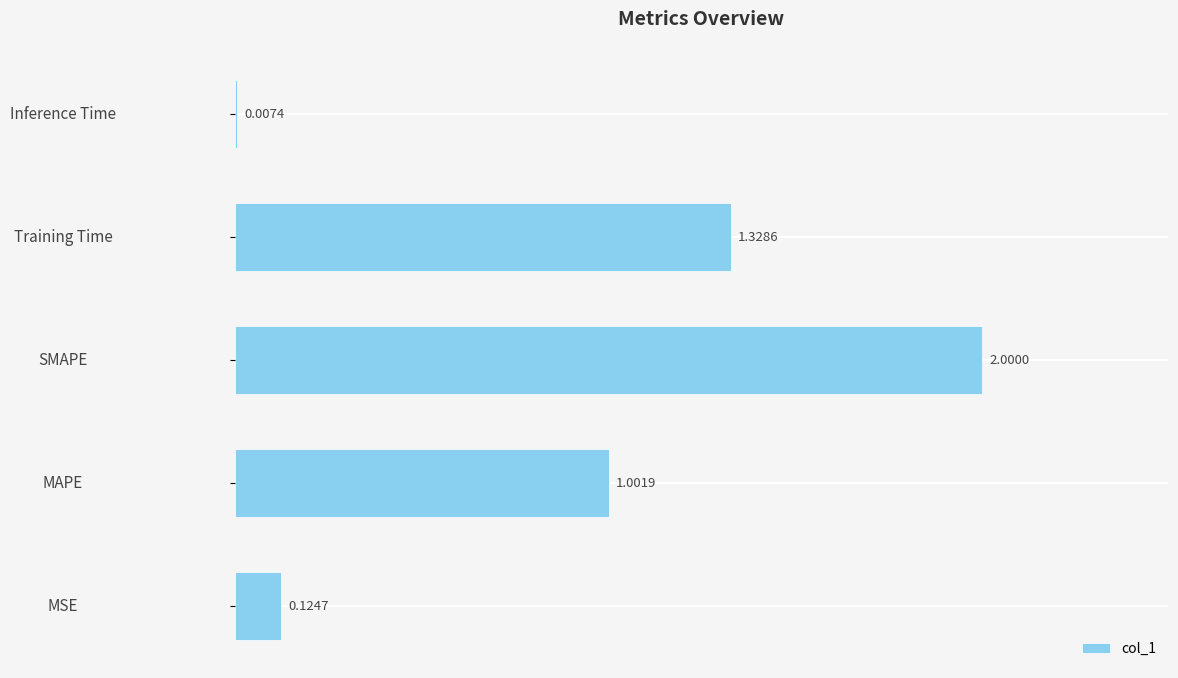

What is the sum of the values at Training Time and MAPE?

2.3